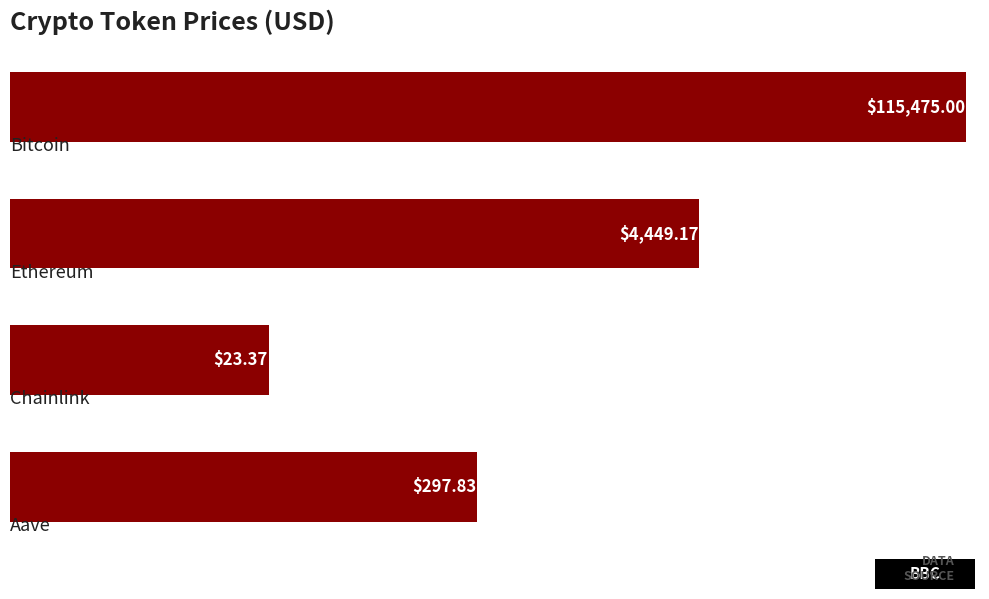

What is the difference between the maximum and minimum values?

115451.6